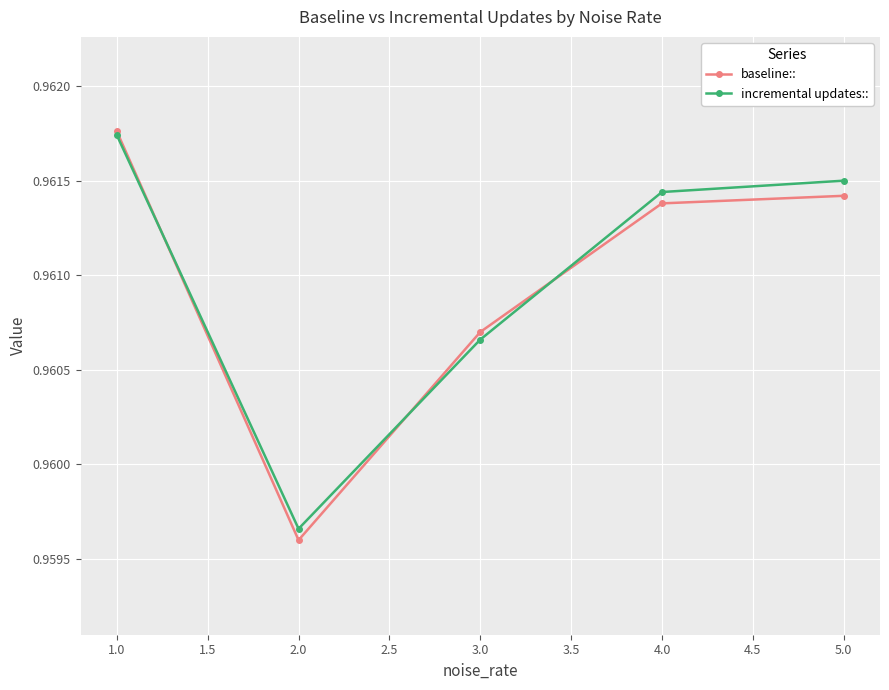

How many data points does each series have?

5